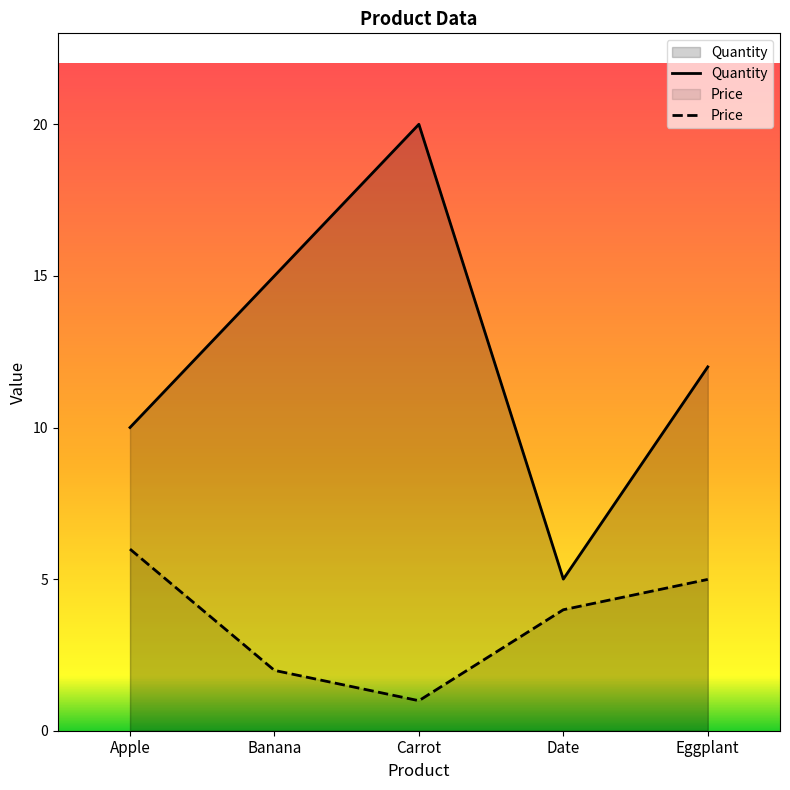

Between Eggplant and Carrot, which is larger?

Carrot